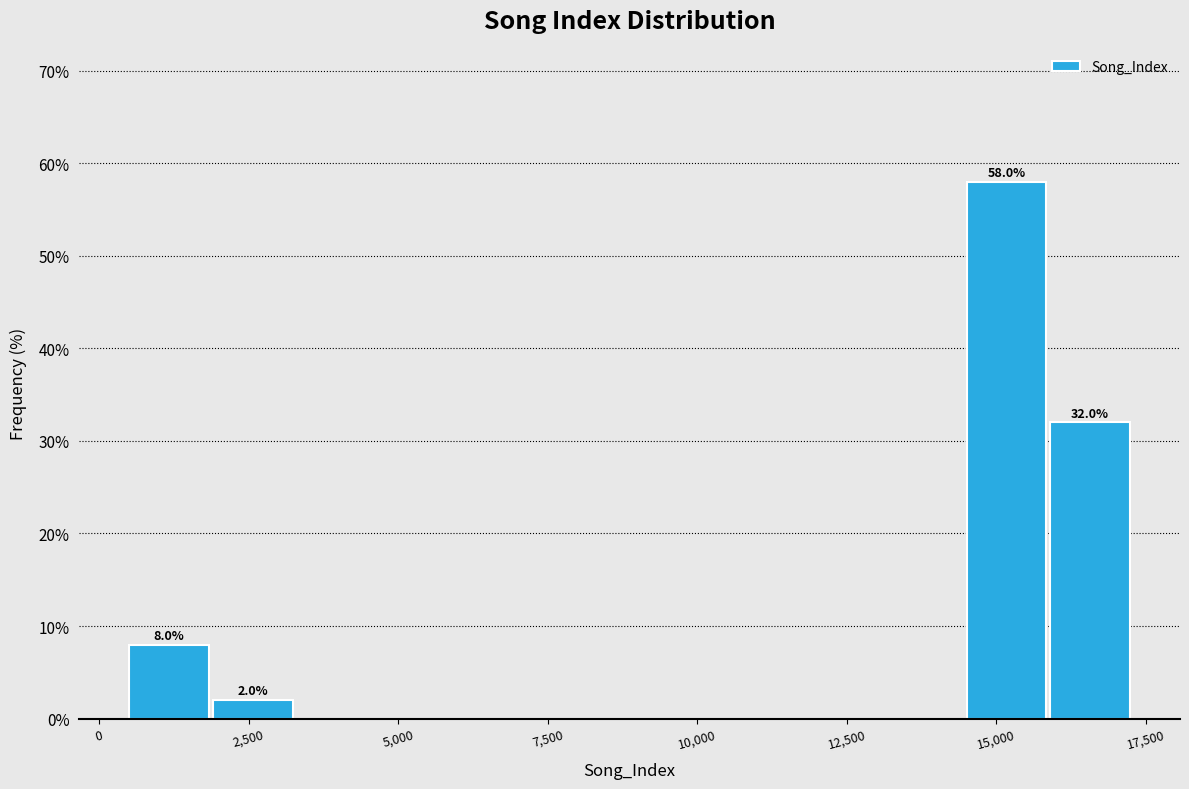

Around what value on the x-axis is the tallest bar? Give the approximate position of its centre, as read against the axis.

15000